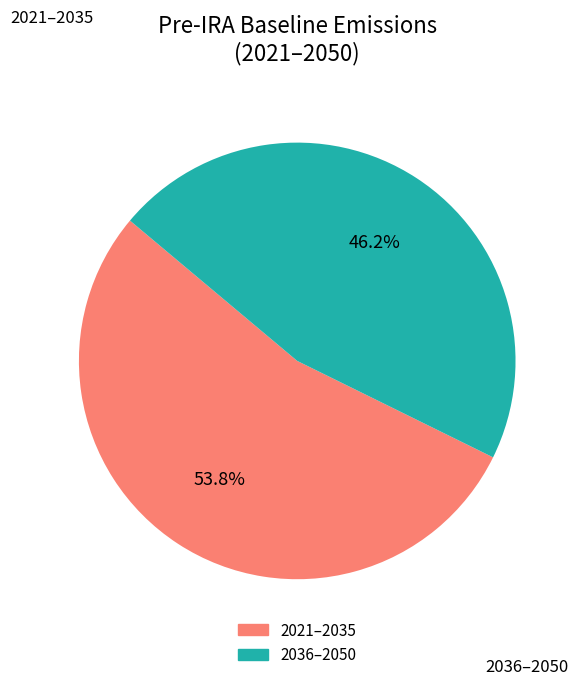

How many slices are in this pie chart?

2